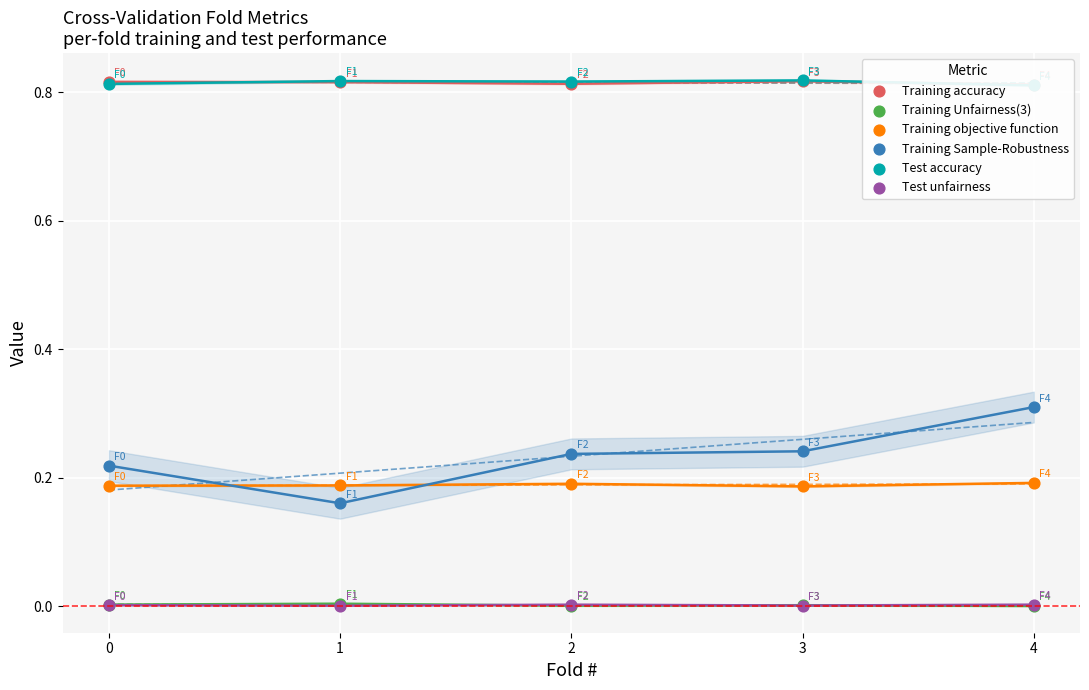

What are all the series names shown in the legend?

Training accuracy, Training Unfairness(3), Training objective function, Training Sample-Robustness, Test accuracy, Test unfairness